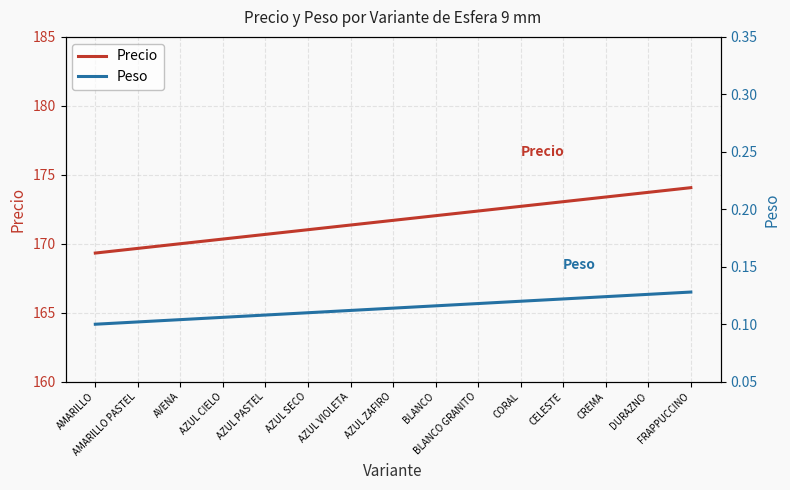

Which series has the widest spread of values?

Precio